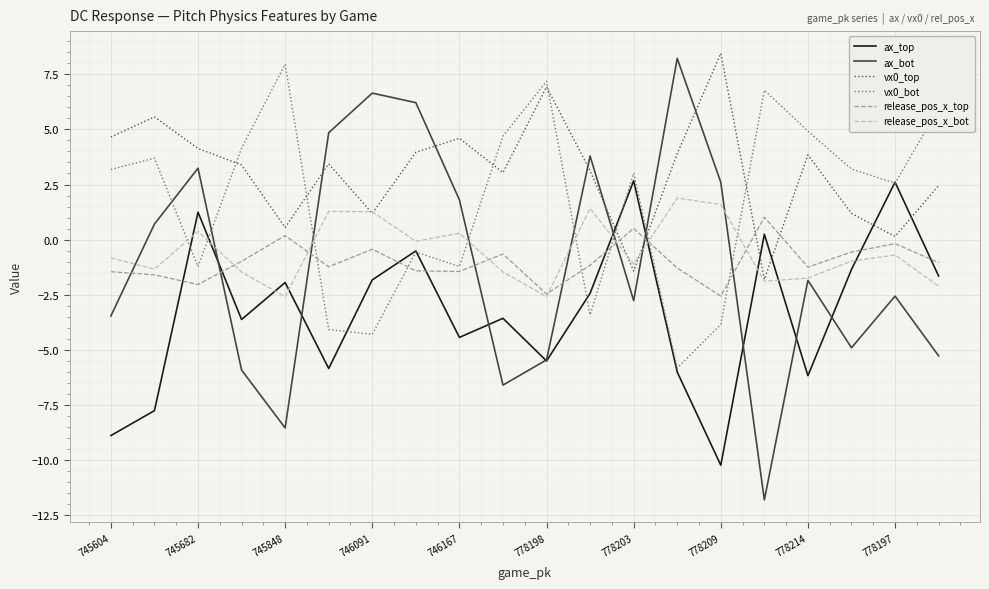

Which series has the largest total across all categories?

vx0_top